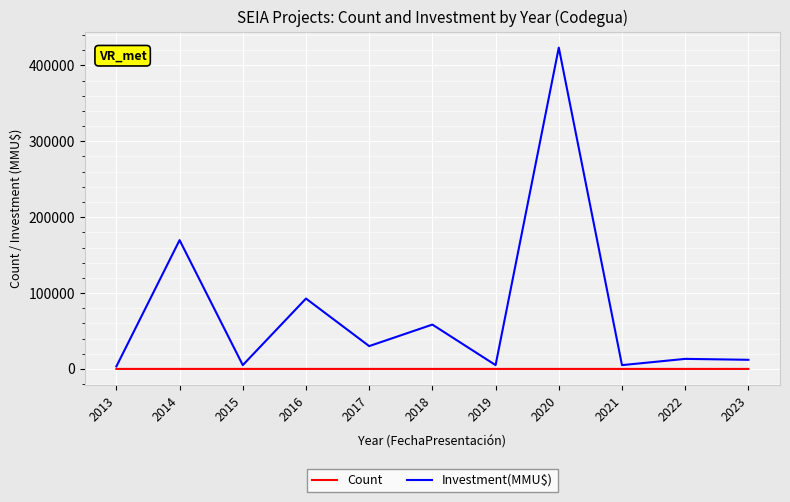

Which series has the widest spread of values?

Investment(MMU$)